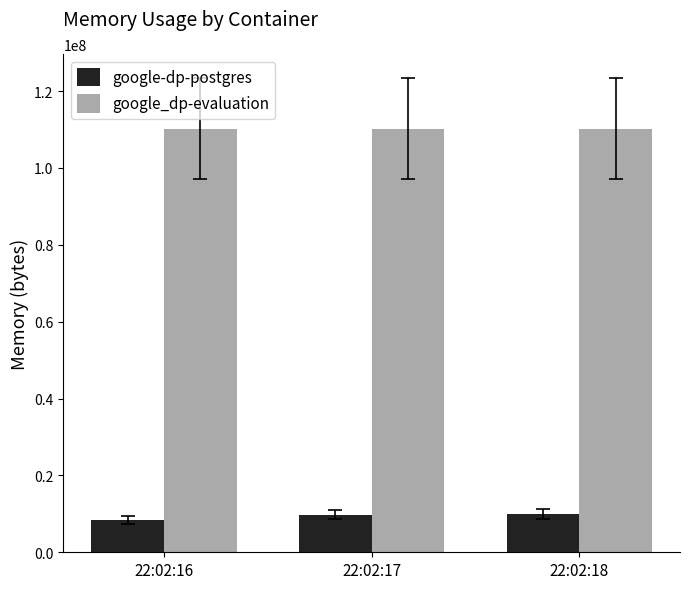

What is the difference between the highest and lowest values at 22:02:17?

100401152